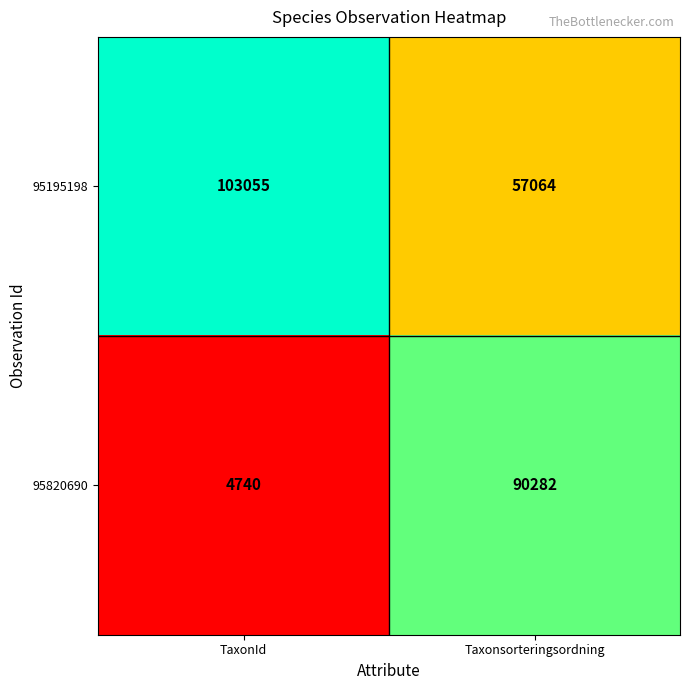

Reading left to right, transcribe all the data shown in this chart.

95195198: 103055	57064
95820690: 4740	90282